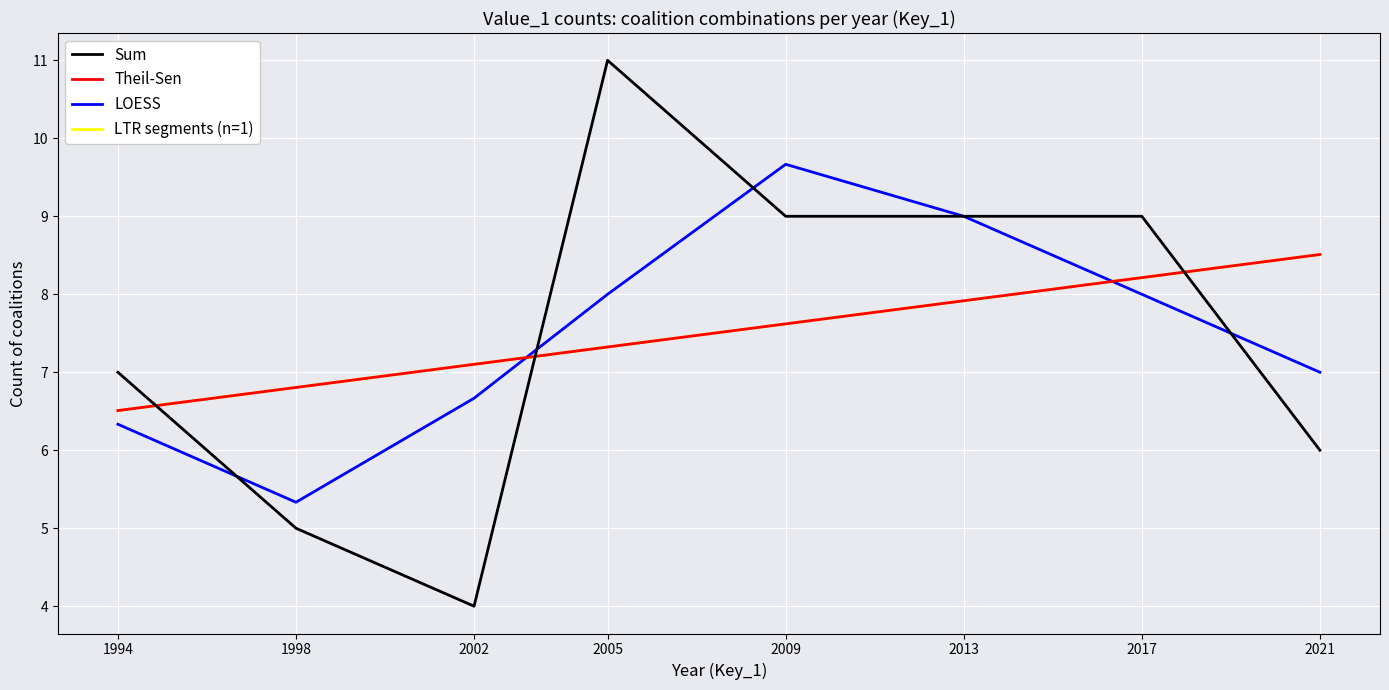

Reading left to right, transcribe all the data shown in this chart.

Sum: 7.0	5.0	4.0	11.0	9.0	9.0	9.0	6.0
Theil-Sen: 6.5	6.8	7.1	7.3	7.6	7.9	8.2	8.5
LOESS: 6.3	5.3	6.7	8.0	9.7	9.0	8.0	7.0
LTR segments (n=1): 6.5	6.8	7.1	7.3	7.6	7.9	8.2	8.5